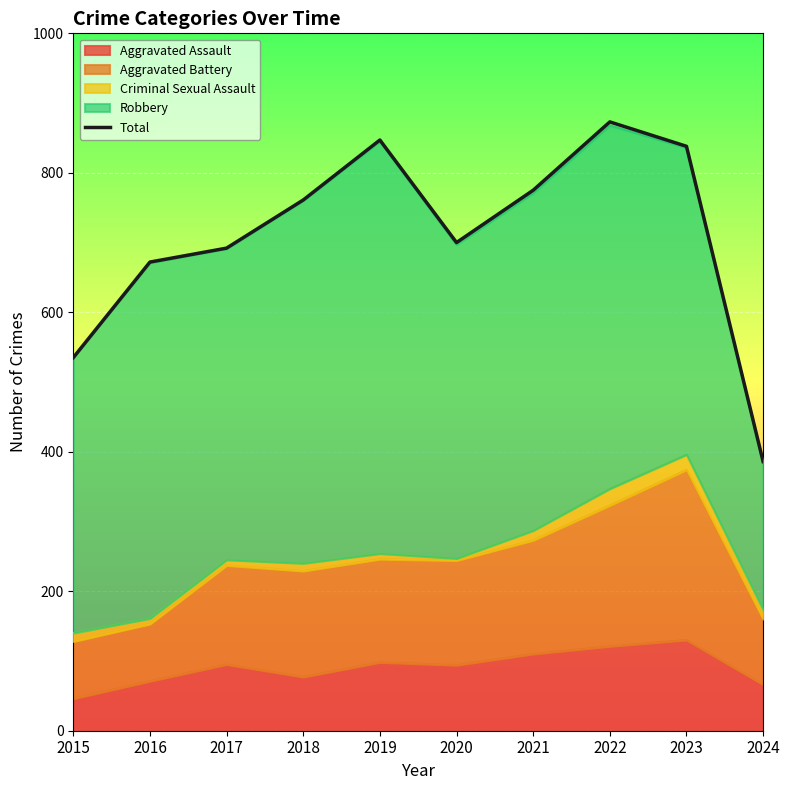

What is the maximum value shown in the chart?

873